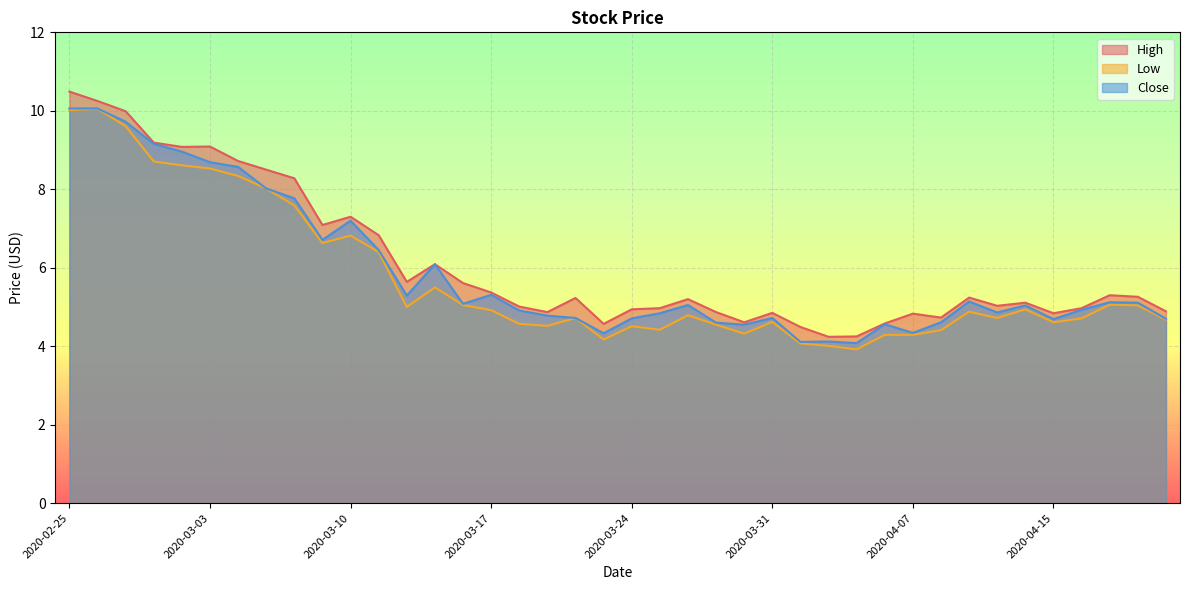

Is it true that Low equals 3.6 at 2020-03-09?

False